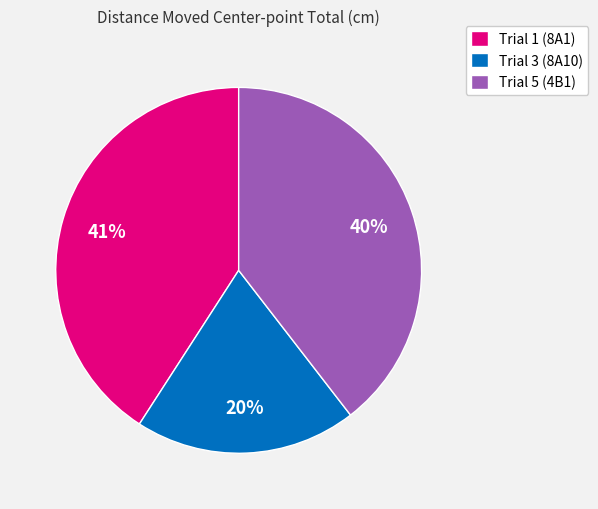

Does any single category account for the majority?

No